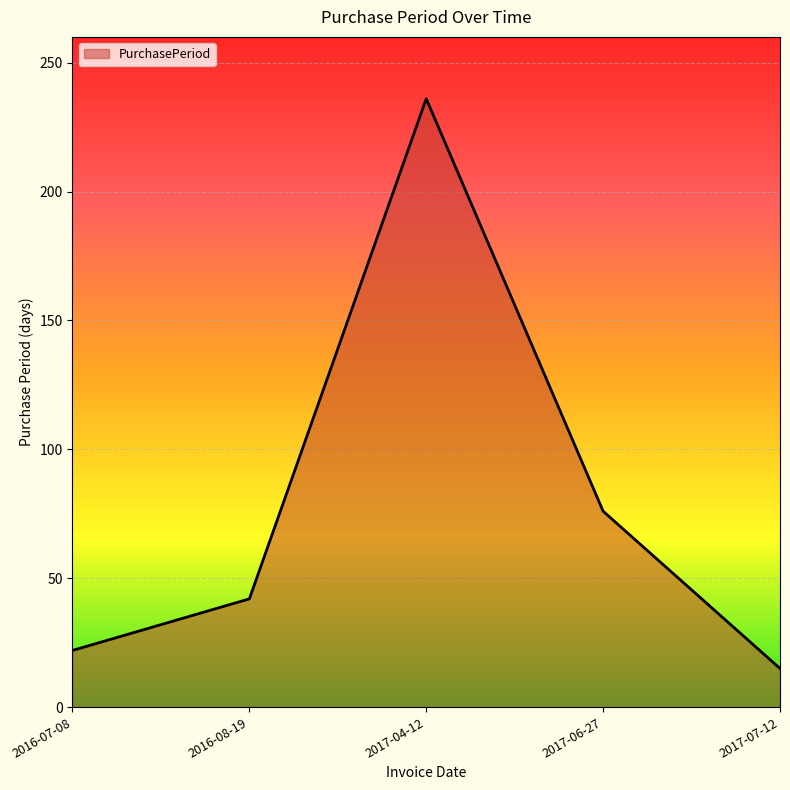

Which category has the lowest value across all series?

2017-07-12